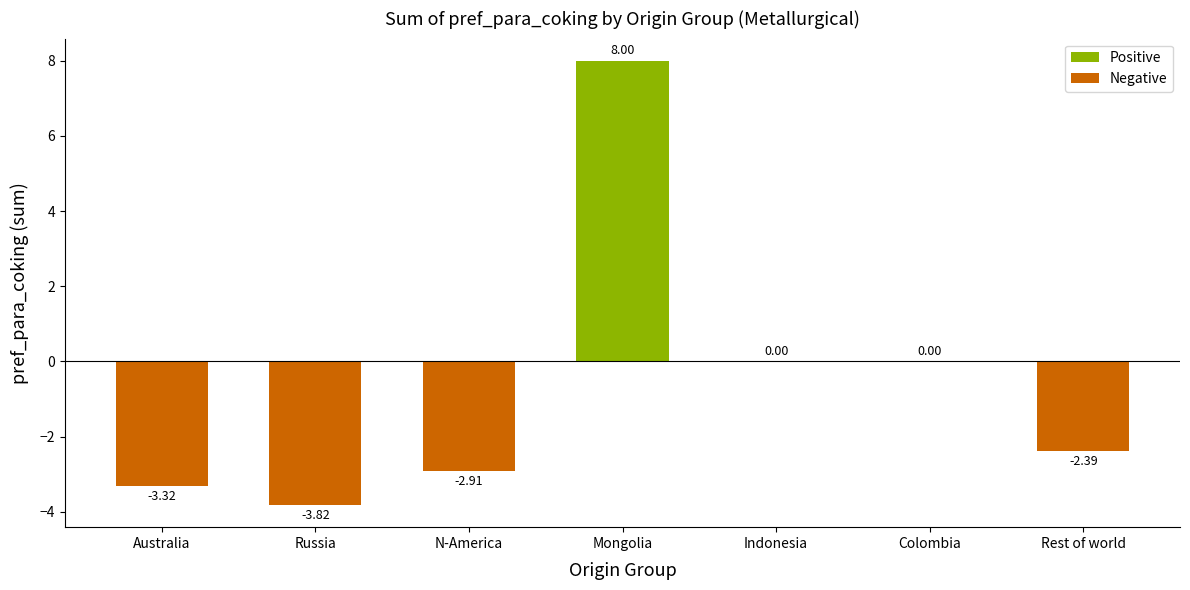

What is the sum of all values?

-4.4